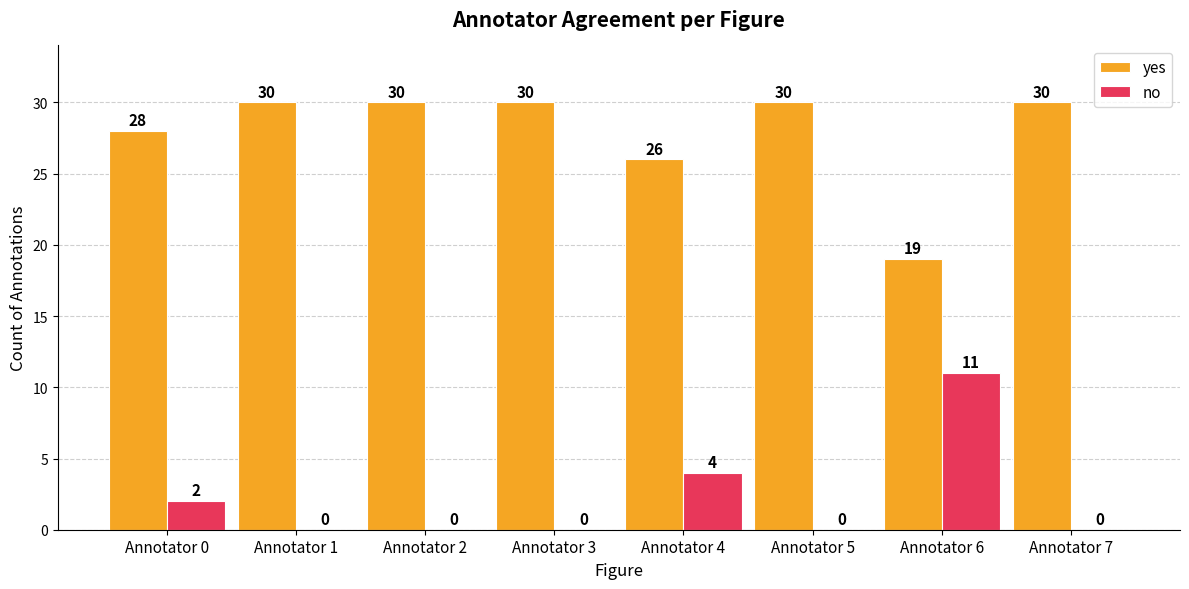

Are the bars grouped side by side (vs. stacked)?

Yes